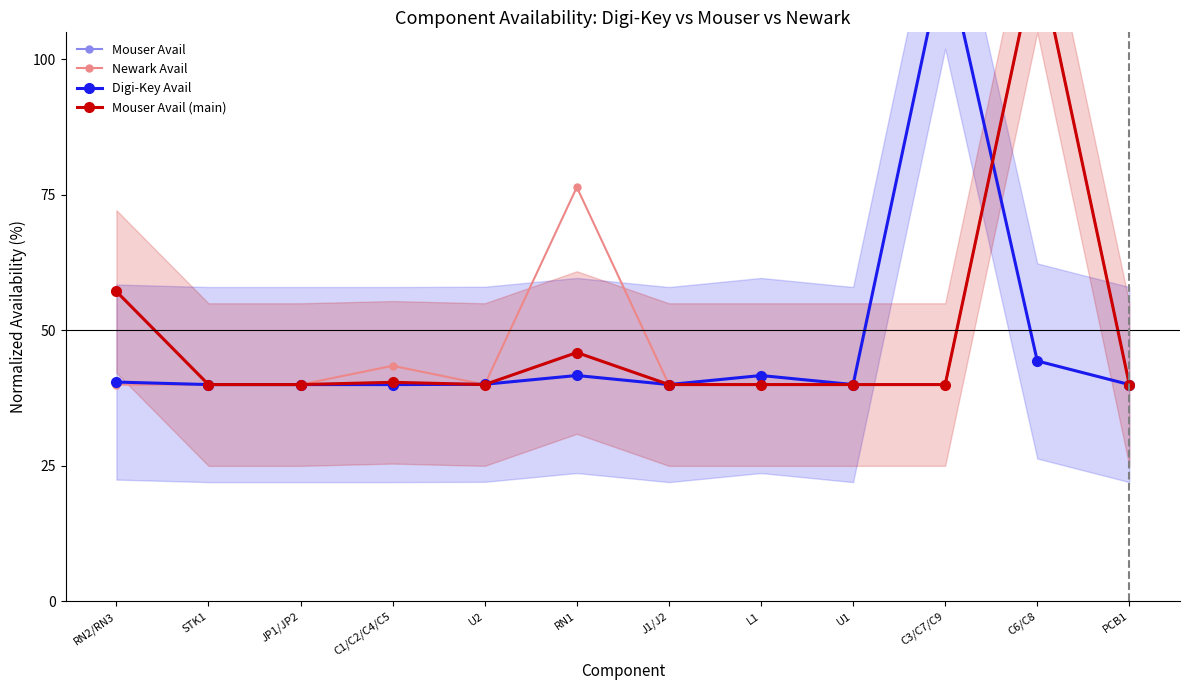

How many interior local valleys does the Digi-Key Avail series have?

2